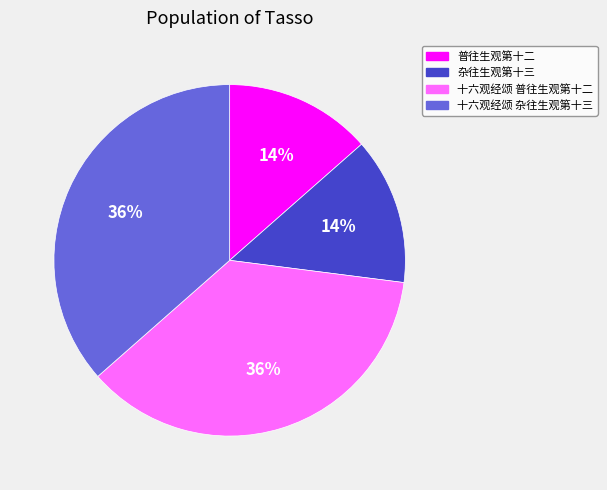

Is 十六观经颂 杂往生观第十三 the majority of the pie?

No